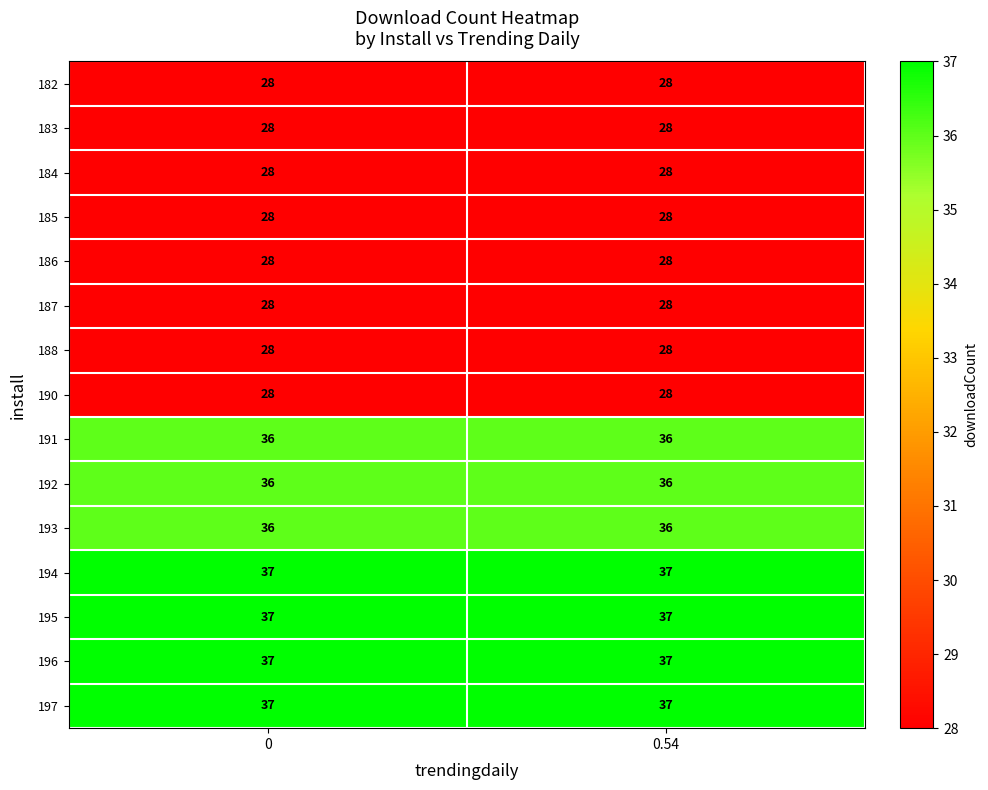

What is the total value across all series at 0.54?

480